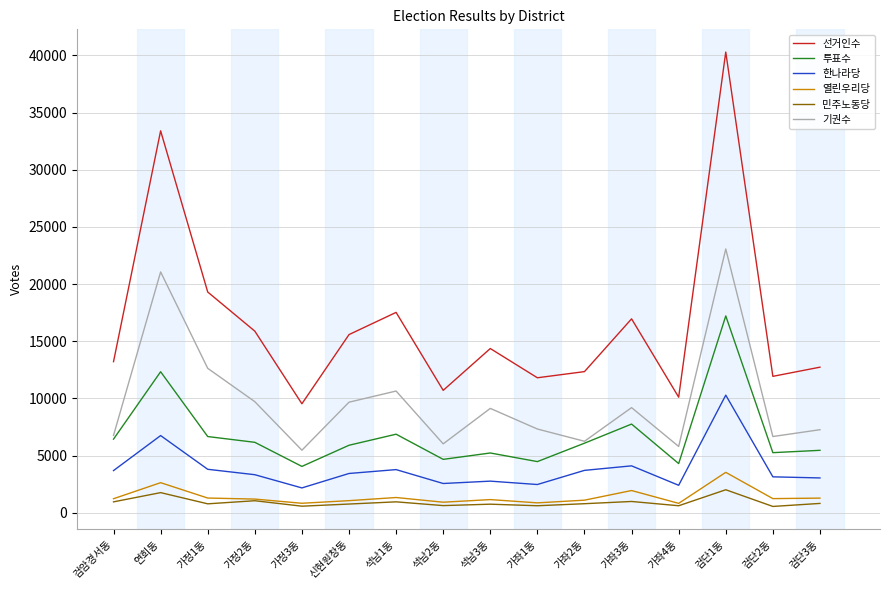

Which series has the widest spread of values?

선거인수